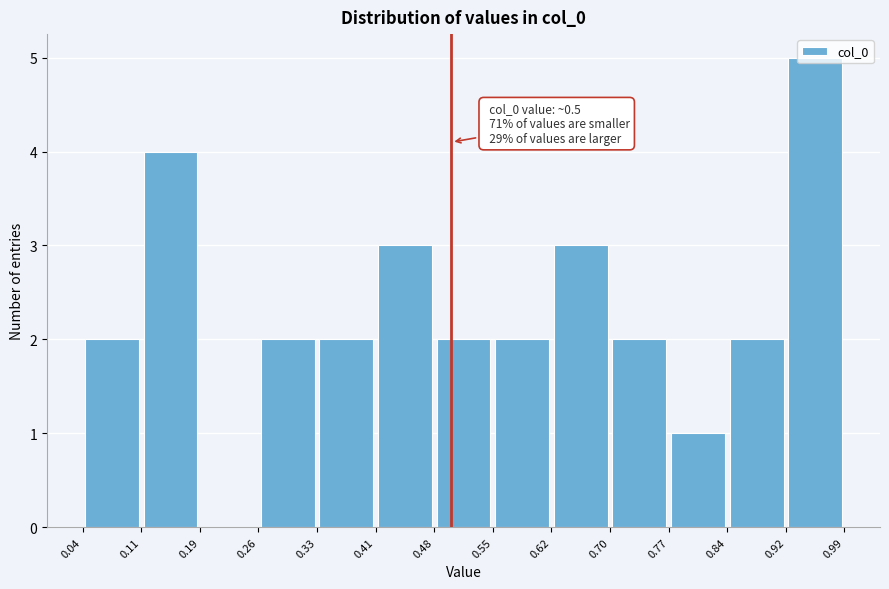

Which range on the x-axis has the tallest bar?

0.92 to 0.99